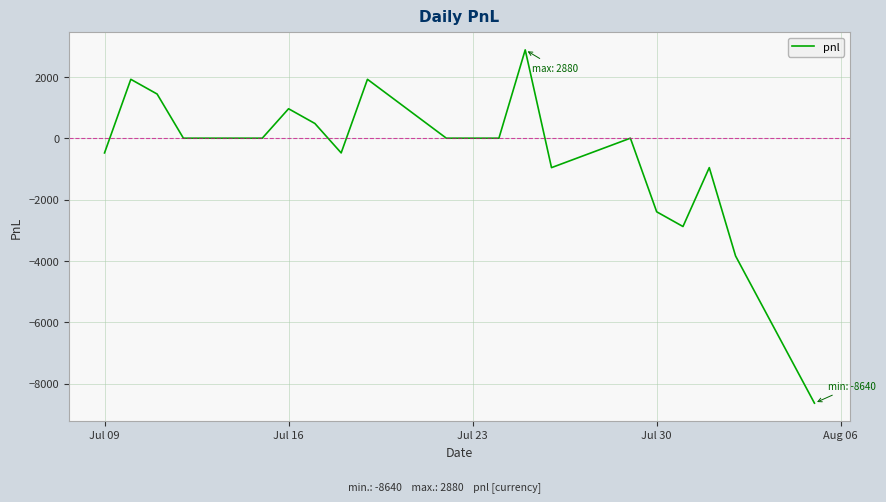

What is the difference between the maximum and minimum values?

11520